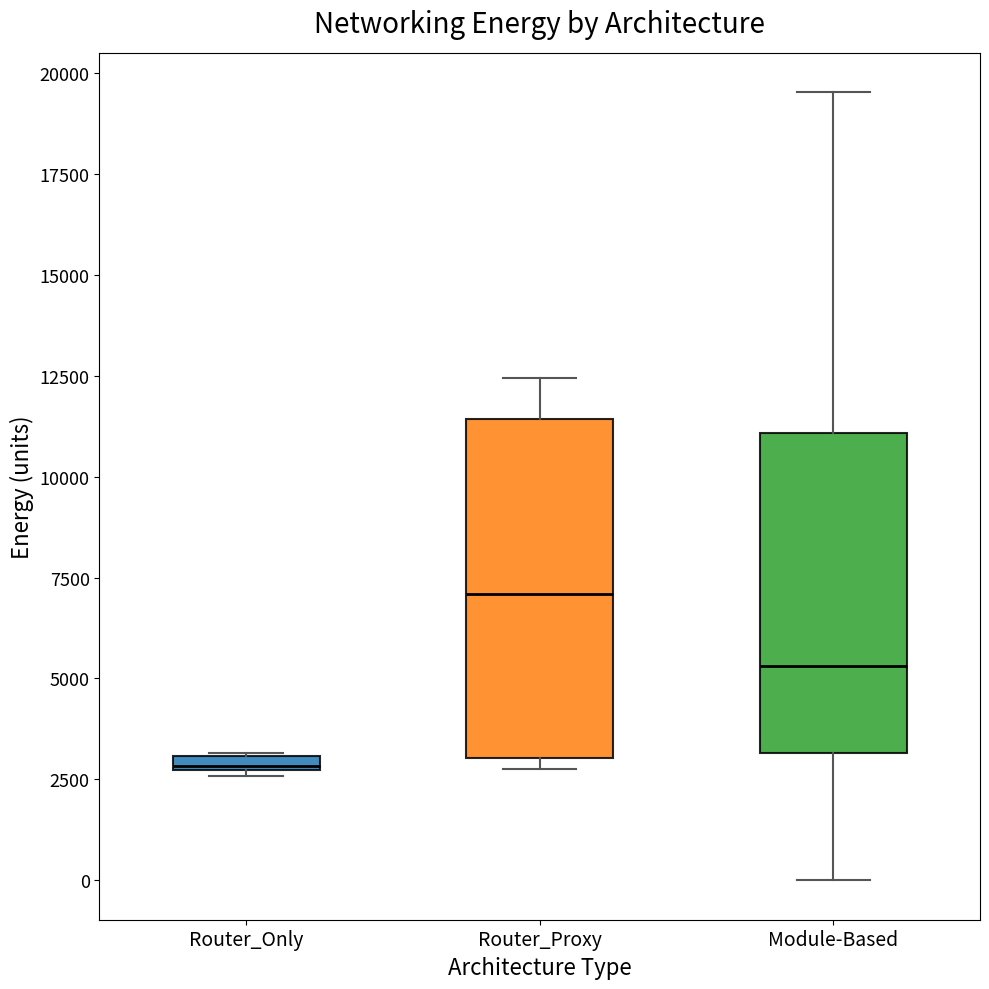

Where is the upper edge of the box for Router_Proxy on the y-axis? The values are not printed on the chart, so give them approximately, as read against the axis.

11500